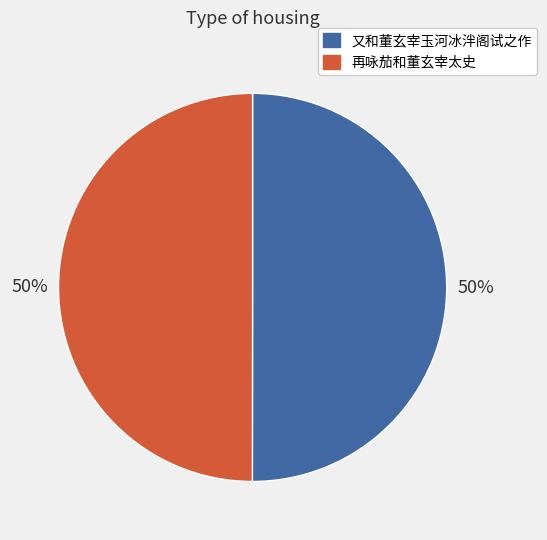

The 再咏茄和董玄宰太史 slice represents 50% of the pie. True or false?

True